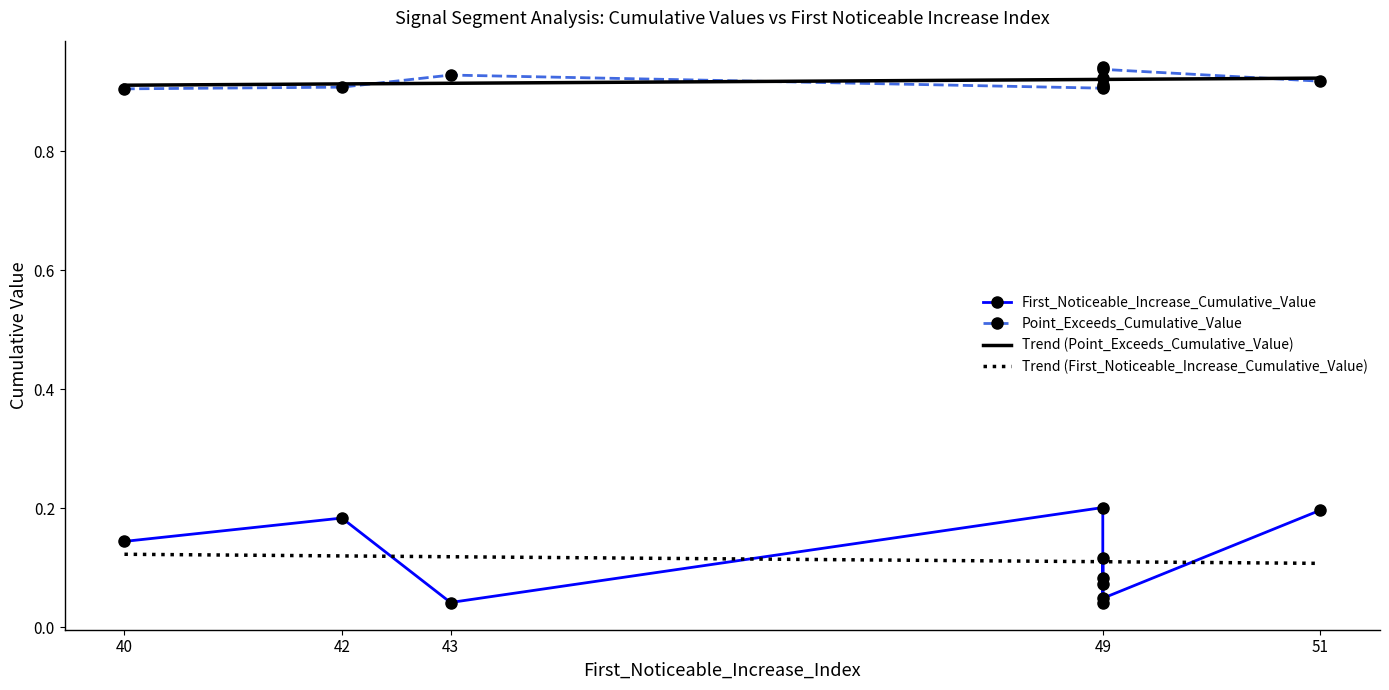

True or false: Trend (First_Noticeable_Increase_Cumulative_Value) and Trend (Point_Exceeds_Cumulative_Value) intersect in this chart.

False